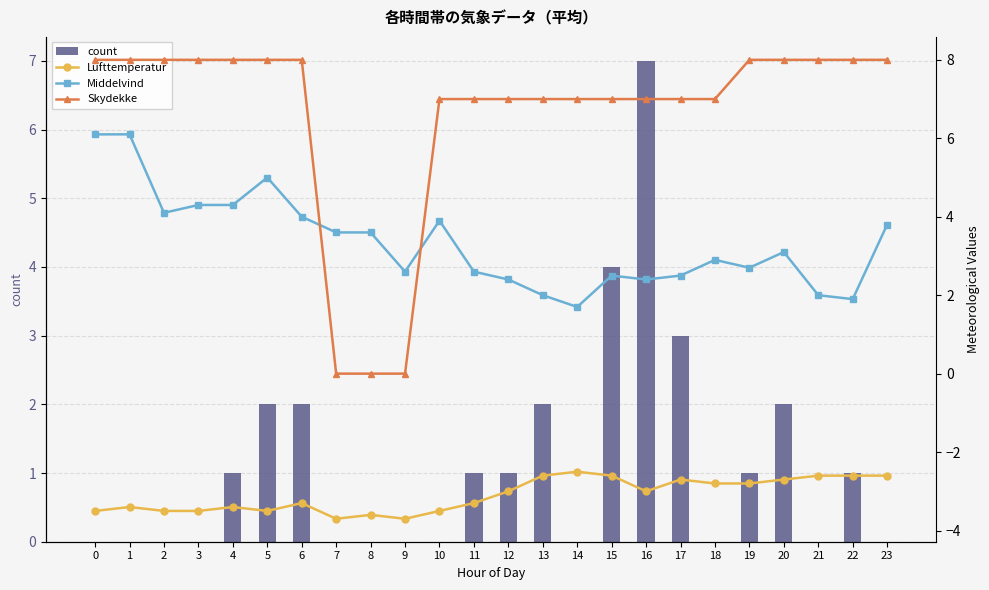

The value of count at 23 is 0.0. True or false?

True